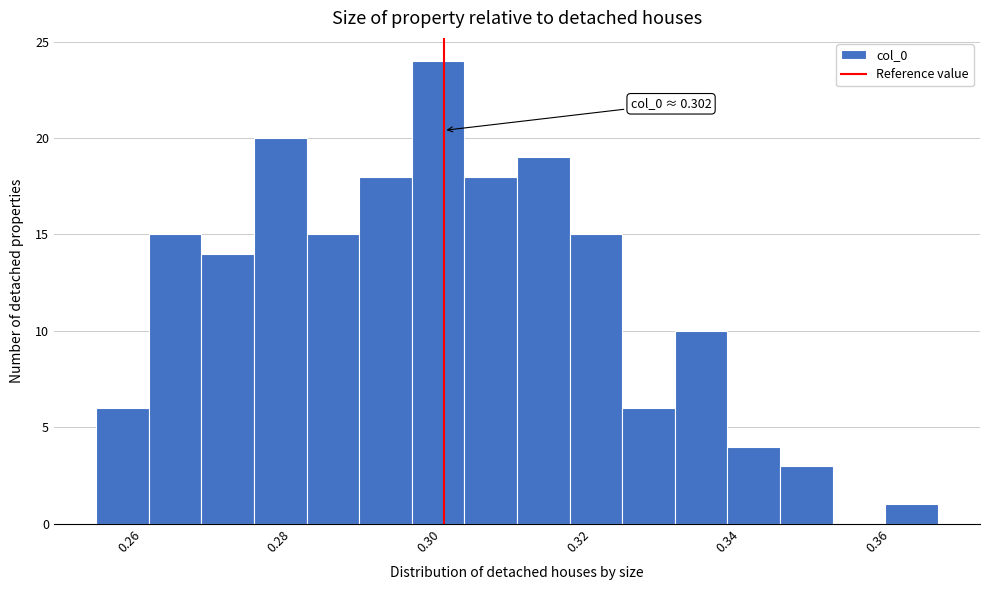

Around what value on the x-axis is the tallest bar? Give the approximate position of its centre, as read against the axis.

0.302